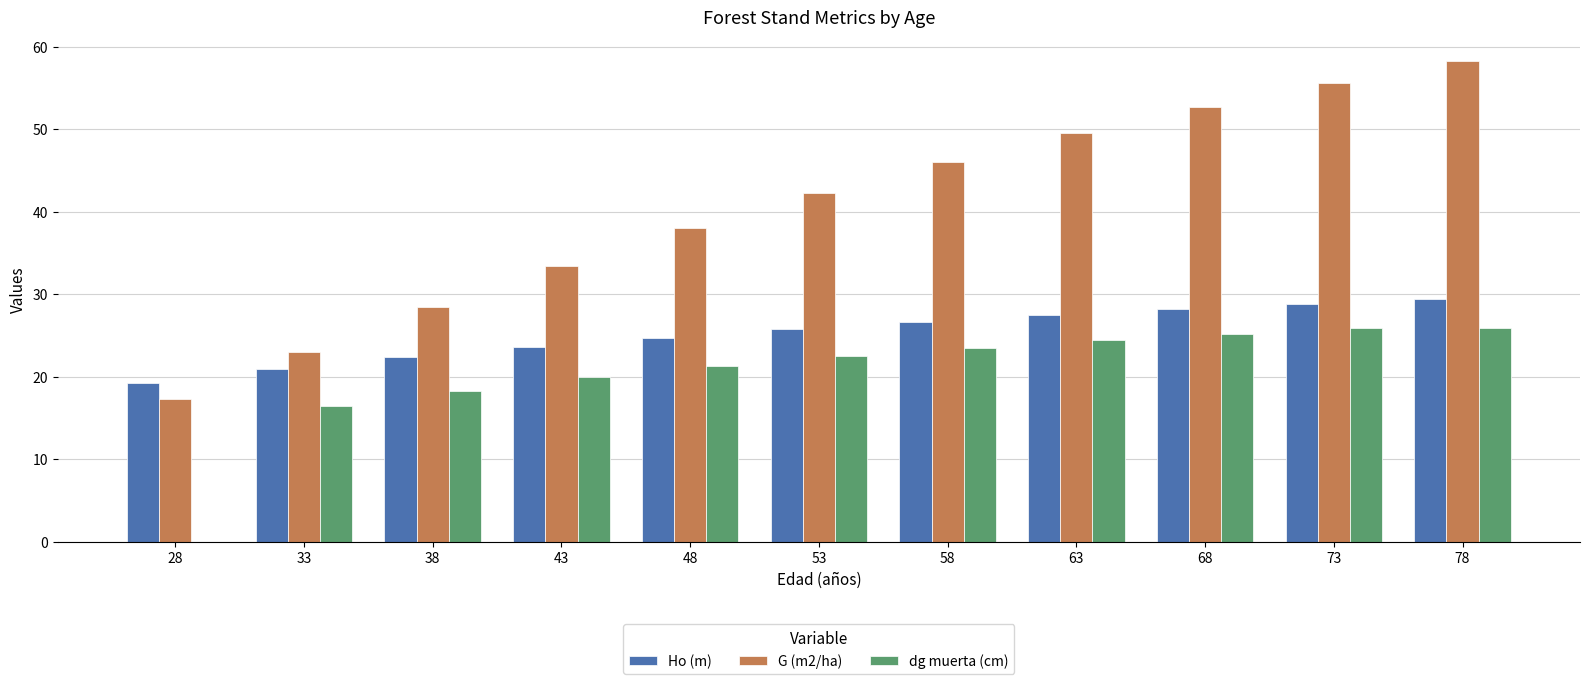

What is the highest value of the dg muerta (cm) series?

25.9